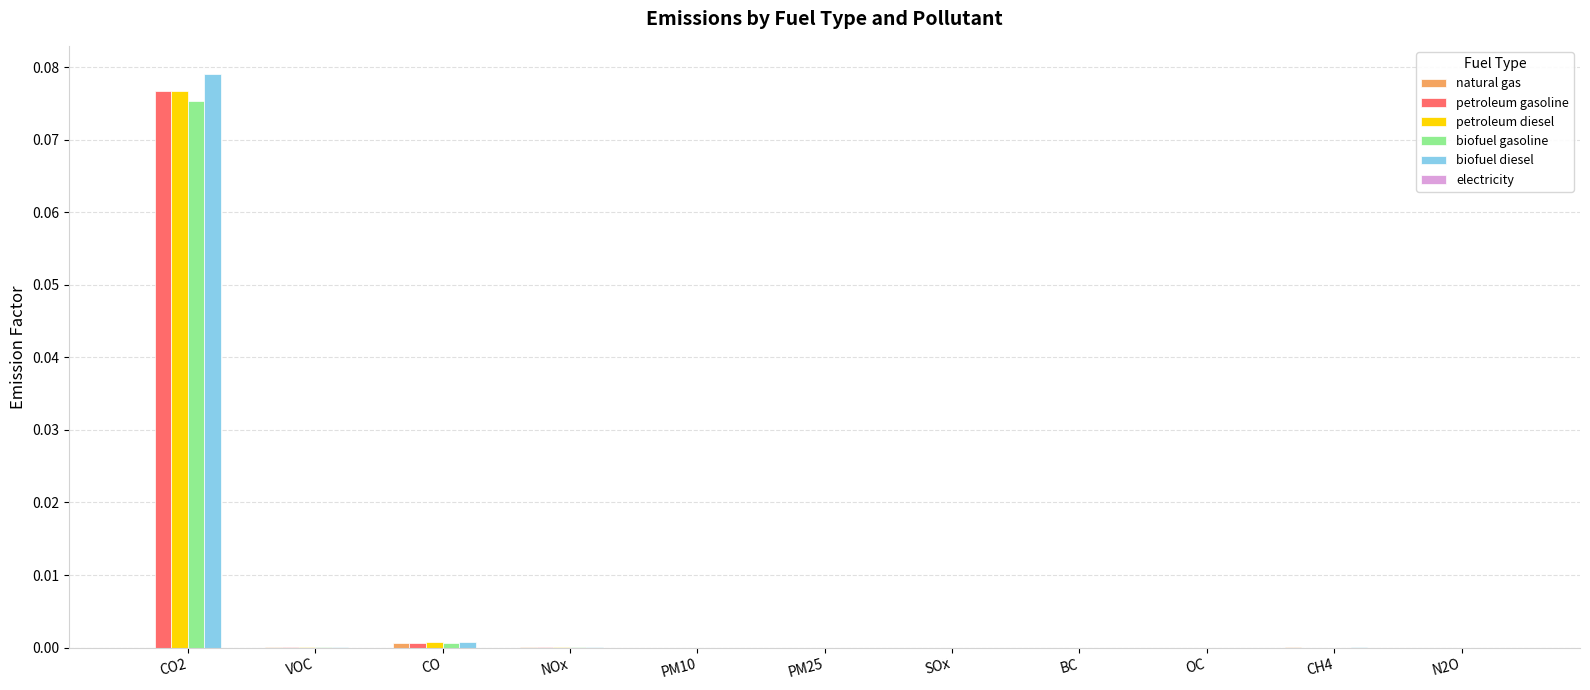

The value of petroleum gasoline at BC is 0.0. True or false?

True